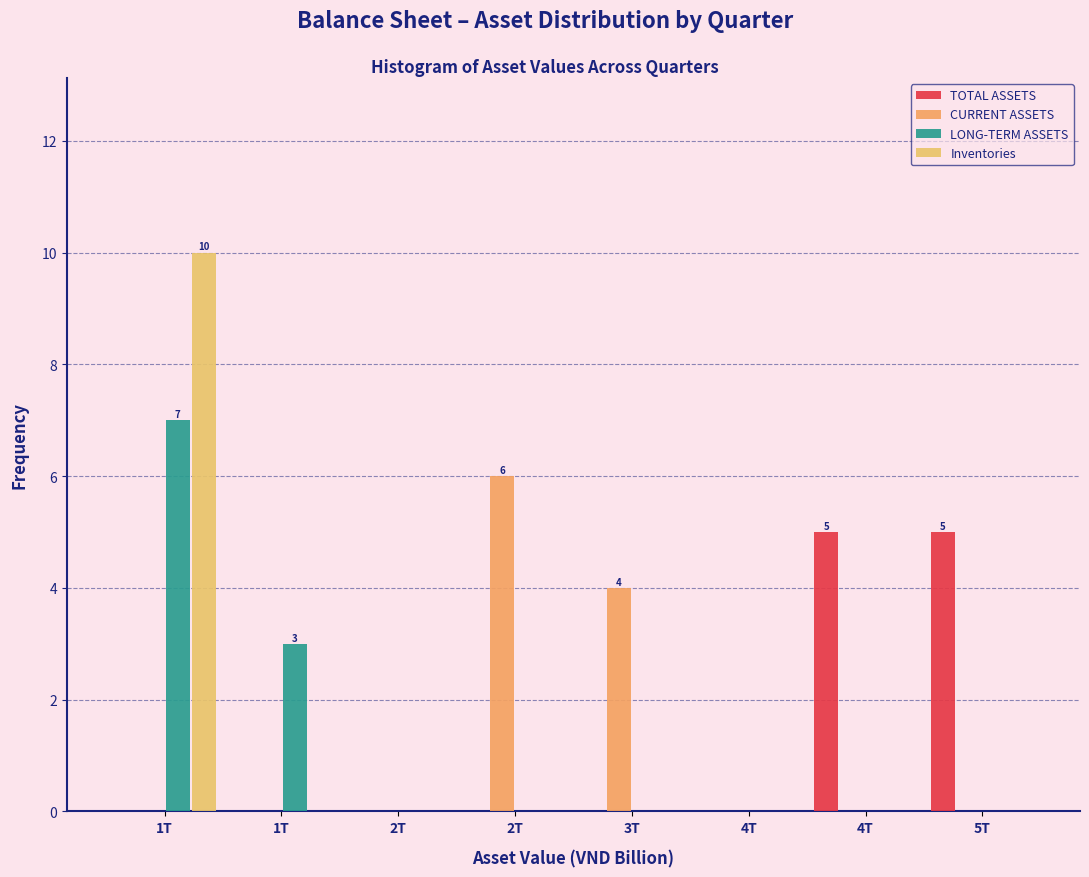

Count the number of categories in the chart.

8